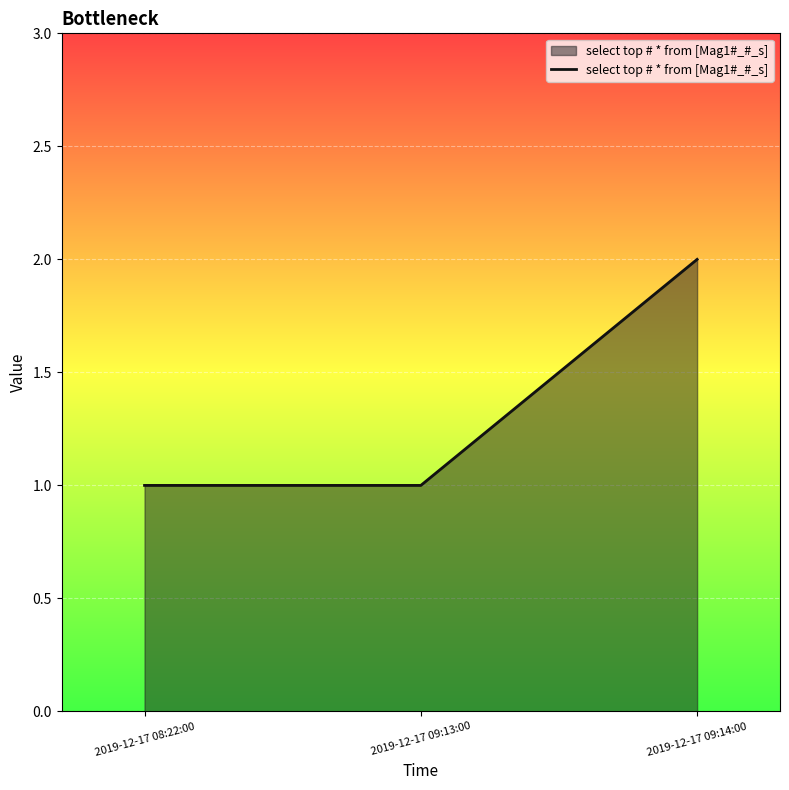

What is the change in value from 2019-12-17 09:13:00 to 2019-12-17 09:14:00?

+1